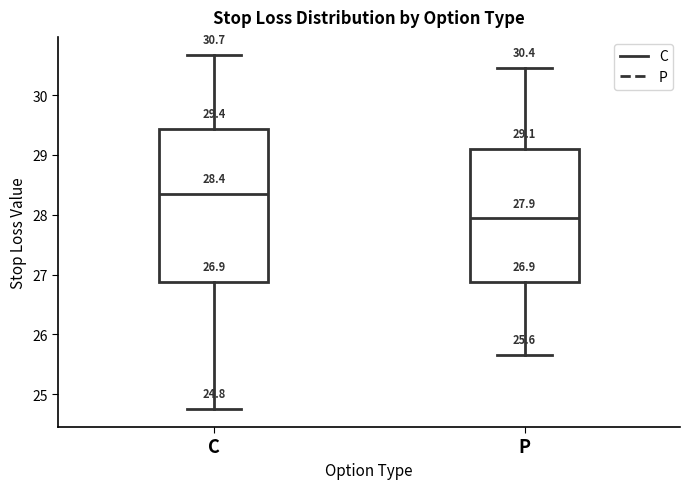

Which box has the highest median line?

C